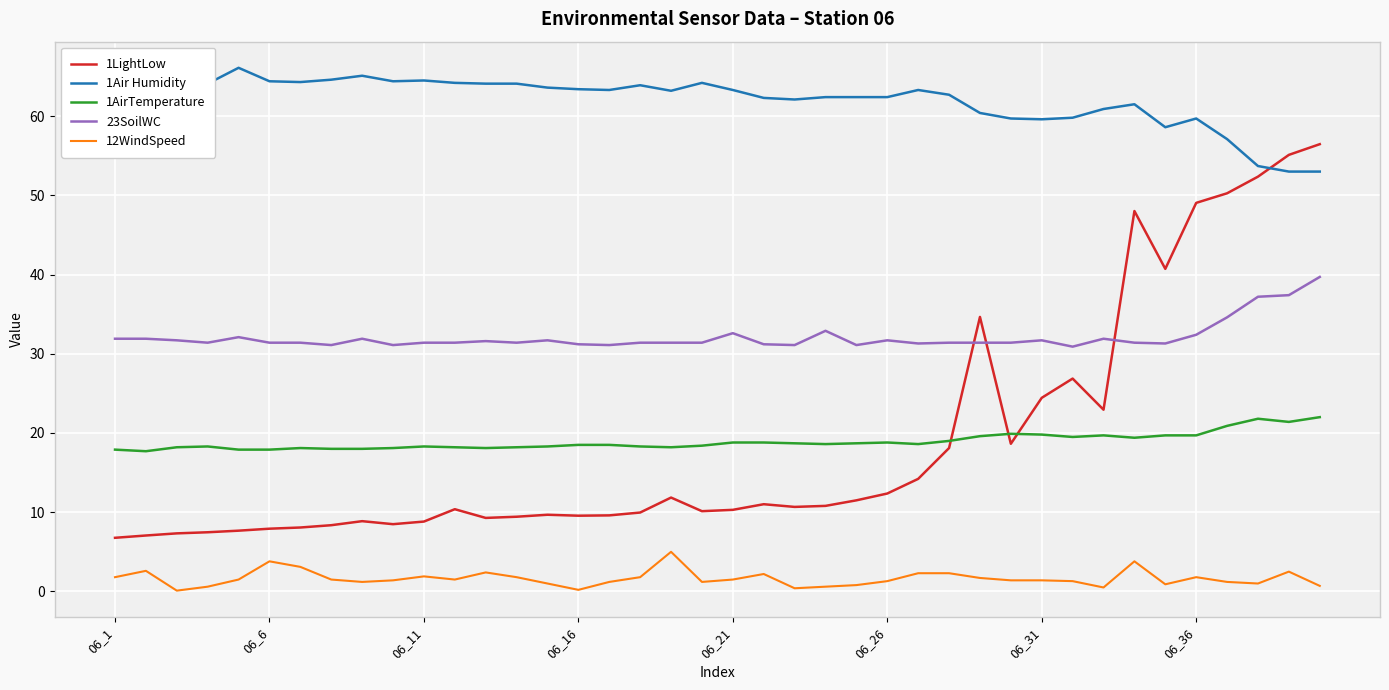

What is the highest value of the 1Air Humidity series?

66.1